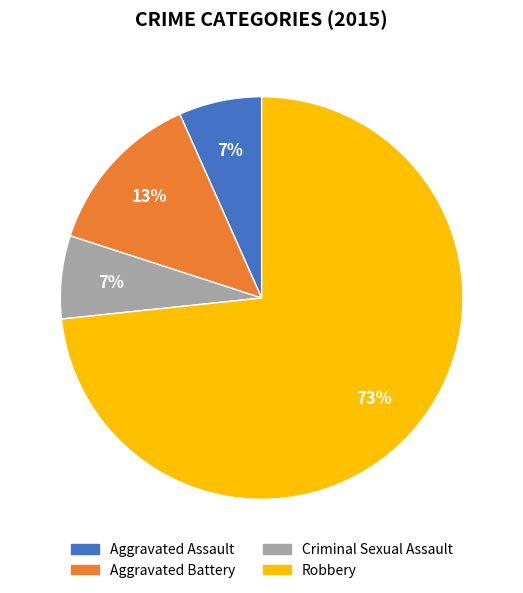

Is the sum of Aggravated Assault and Criminal Sexual Assault greater than half?

No